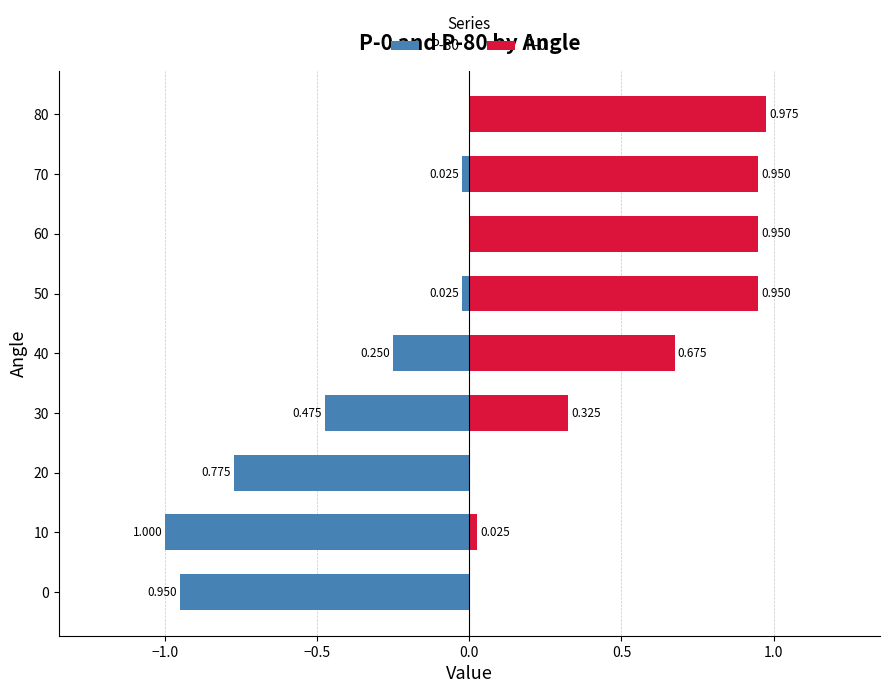

What is the difference between the maximum and second lowest values in the P-0 series?

1.0